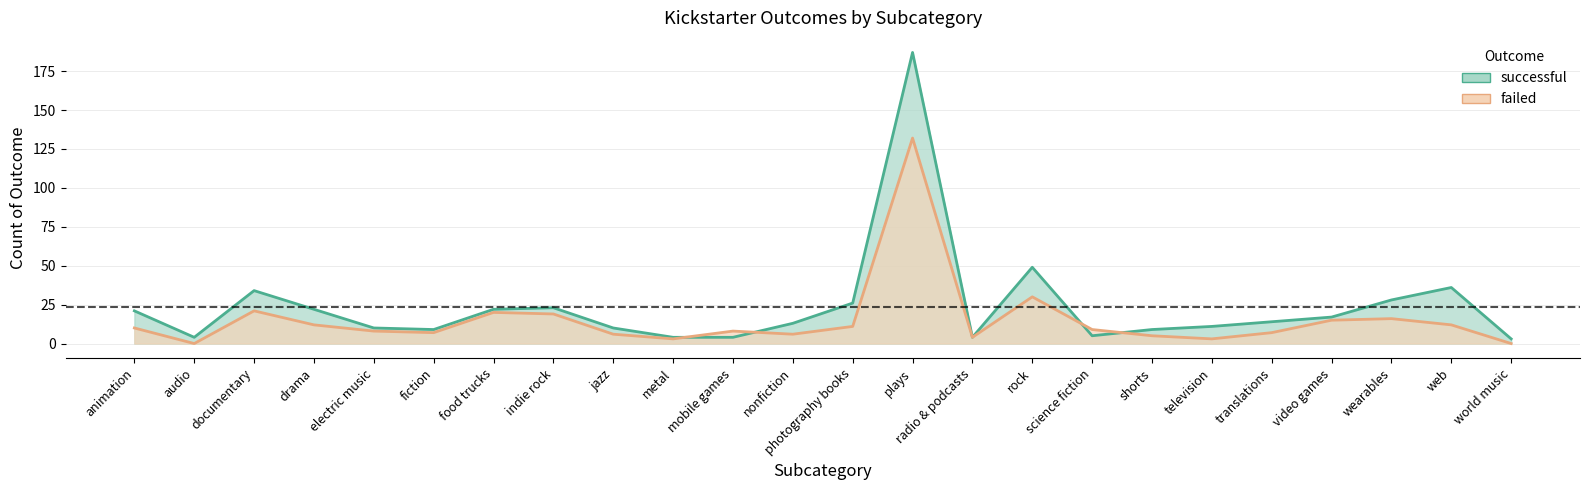

What is the maximum value shown in the chart?

187